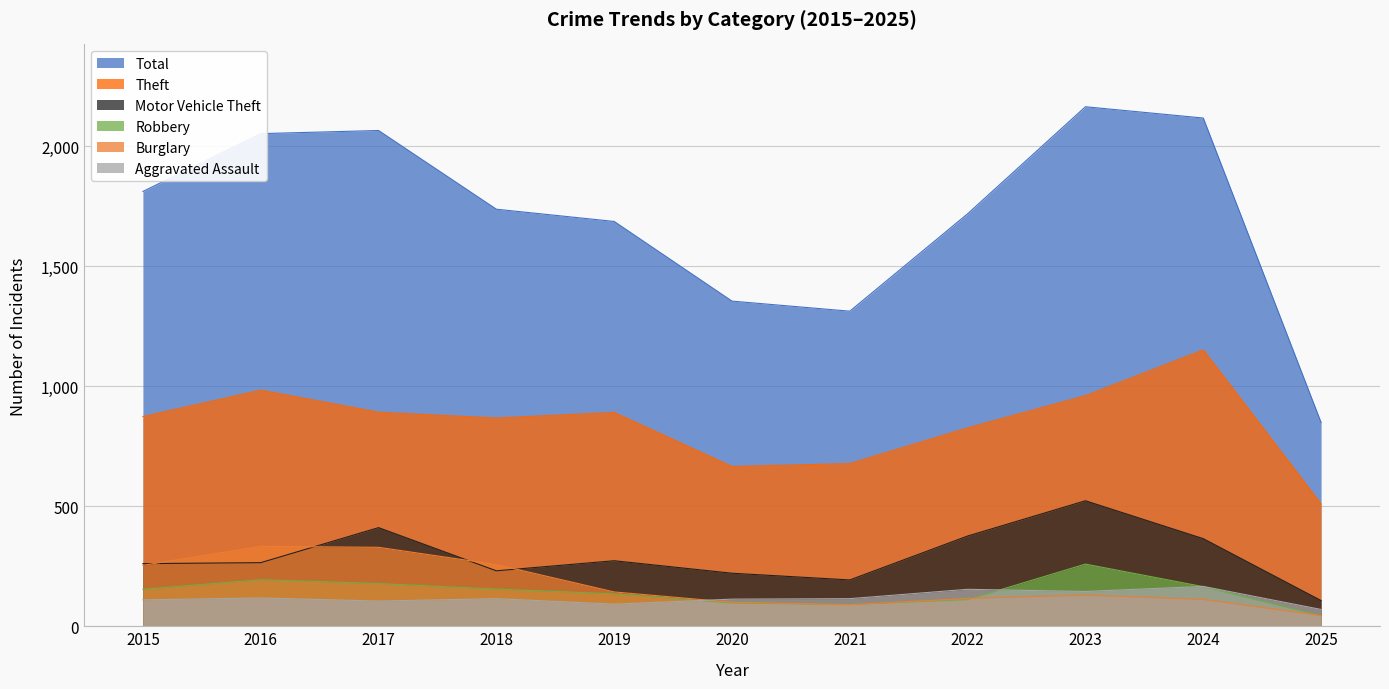

How many lines are shown in the chart?

6